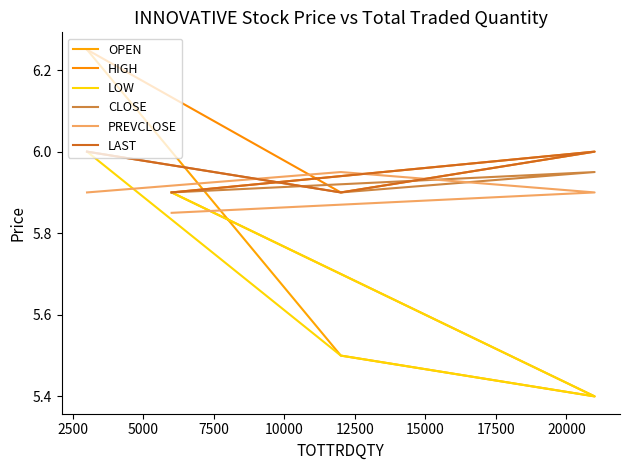

What is the sum of all OPEN values?

23.1